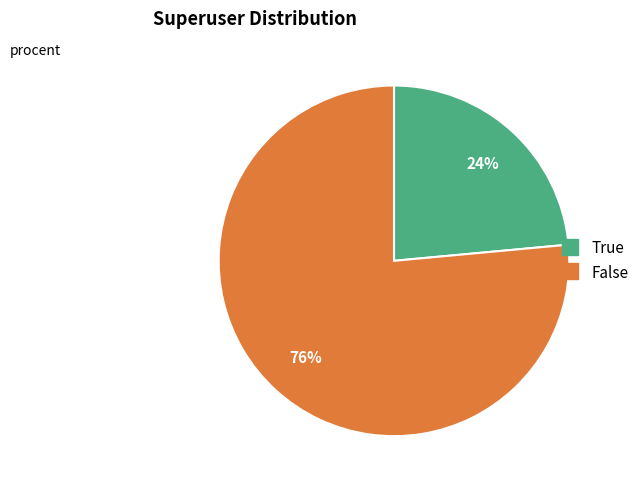

How many slices are in this pie chart?

2